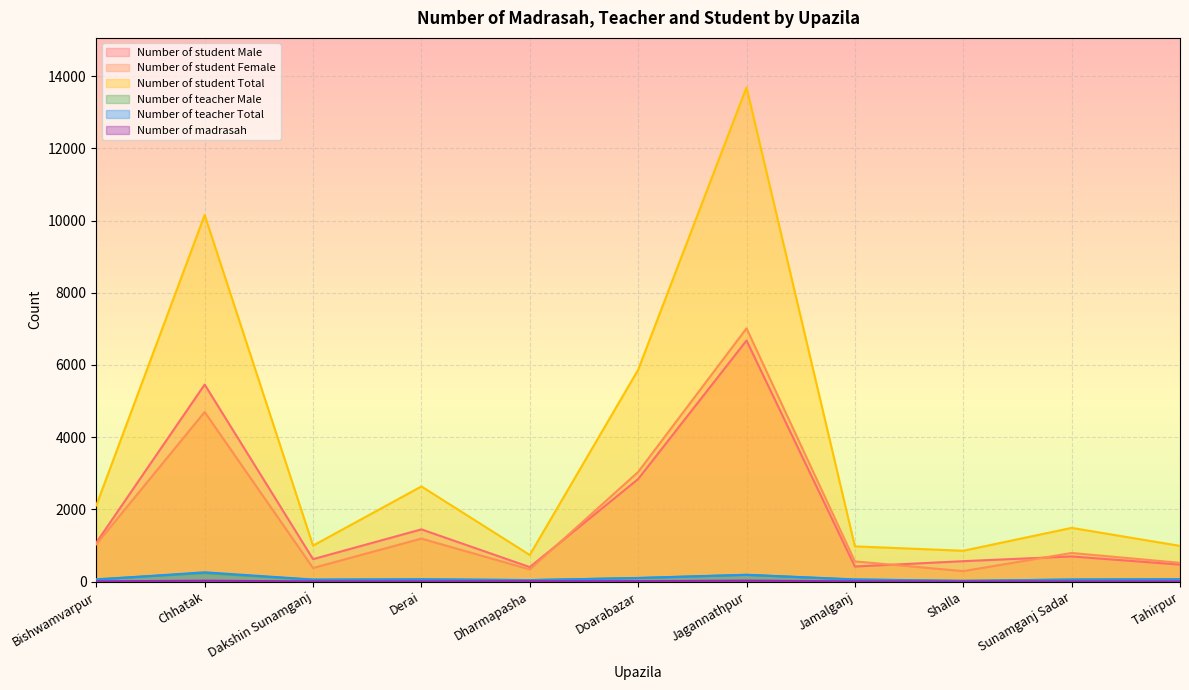

Reading left to right, extract all data points from this chart.

Number of student Male: Bishwamvarpur=1076	Chhatak=5457	Dakshin Sunamganj=620	Derai=1445	Dharmapasha=400	Doarabazar=2839	Jagannathpur=6677	Jamalganj=416	Shalla=564	Sunamganj Sadar=695	Tahirpur=469
Number of student Female: Bishwamvarpur=1031	Chhatak=4696	Dakshin Sunamganj=375	Derai=1189	Dharmapasha=335	Doarabazar=3035	Jagannathpur=7013	Jamalganj=558	Shalla=288	Sunamganj Sadar=791	Tahirpur=518
Number of student Total: Bishwamvarpur=2107	Chhatak=10153	Dakshin Sunamganj=995	Derai=2634	Dharmapasha=735	Doarabazar=5865	Jagannathpur=13690	Jamalganj=974	Shalla=852	Sunamganj Sadar=1486	Tahirpur=987
Number of teacher Male: Bishwamvarpur=64	Chhatak=235	Dakshin Sunamganj=48	Derai=60	Dharmapasha=40	Doarabazar=96	Jagannathpur=184	Jamalganj=53	Shalla=20	Sunamganj Sadar=55	Tahirpur=64
Number of teacher Total: Bishwamvarpur=53	Chhatak=256	Dakshin Sunamganj=55	Derai=63	Dharmapasha=40	Doarabazar=99	Jagannathpur=187	Jamalganj=59	Shalla=20	Sunamganj Sadar=55	Tahirpur=64
Number of madrasah: Bishwamvarpur=6	Chhatak=23	Dakshin Sunamganj=5	Derai=6	Dharmapasha=10	Doarabazar=11	Jagannathpur=25	Jamalganj=6	Shalla=2	Sunamganj Sadar=4	Tahirpur=5